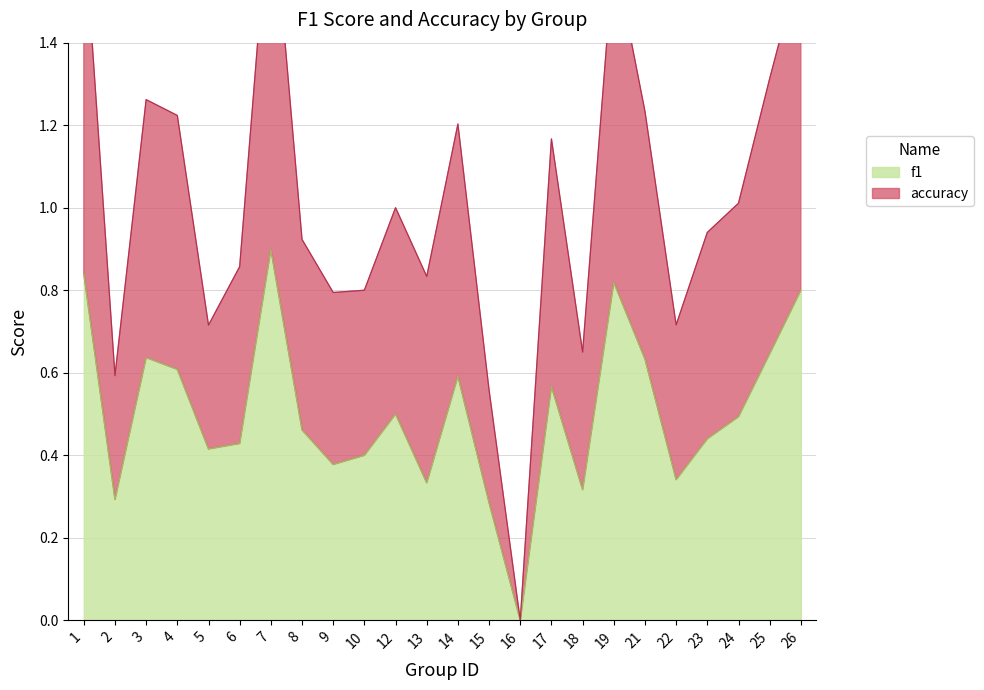

List the series in order of their peak value, highest first.

accuracy, f1